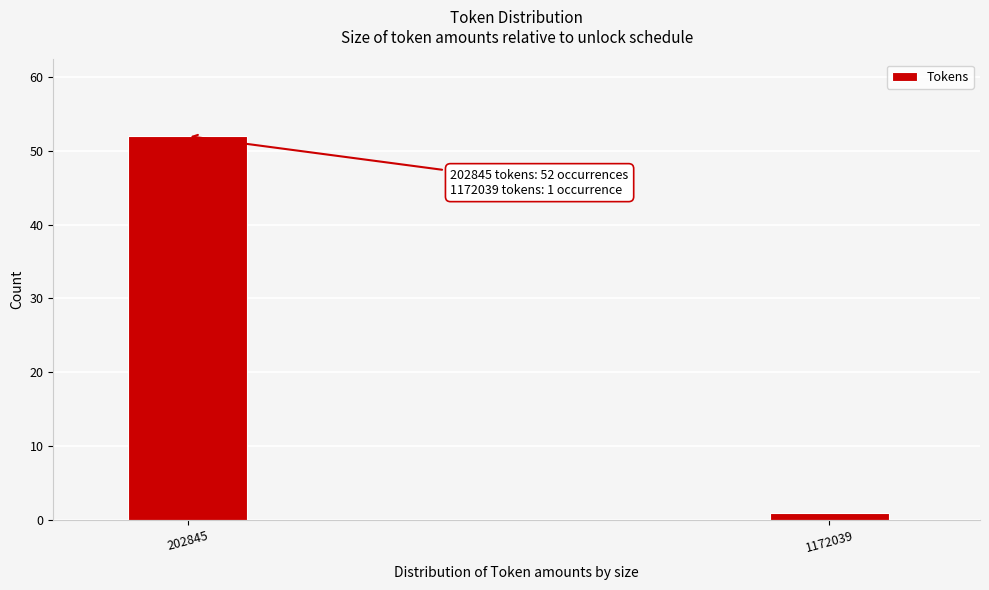

Reading left to right, list all the values displayed in this chart.

52	1